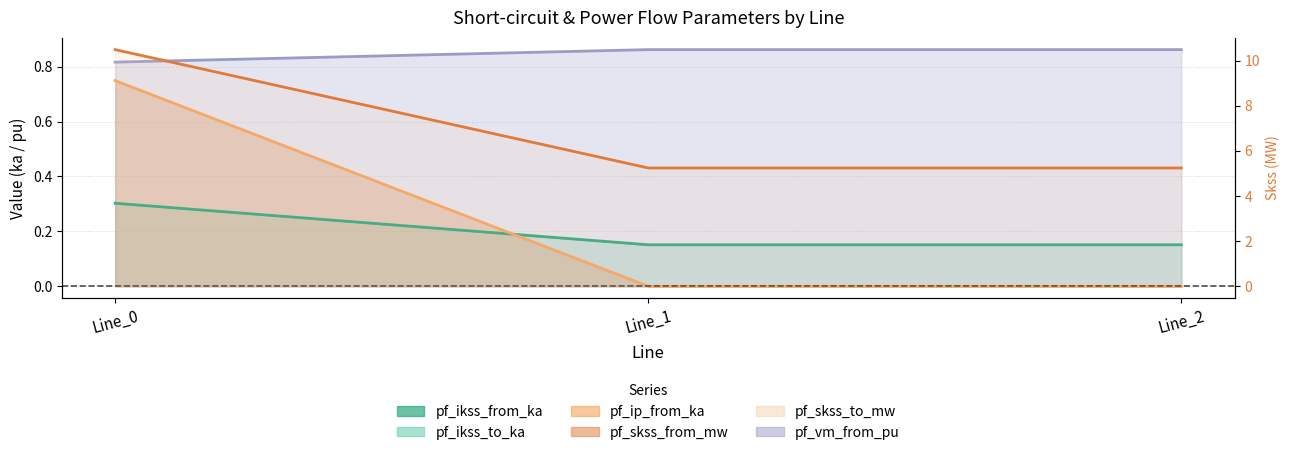

Which series changed the most between Line_0 and Line_1?

pf_skss_from_mw